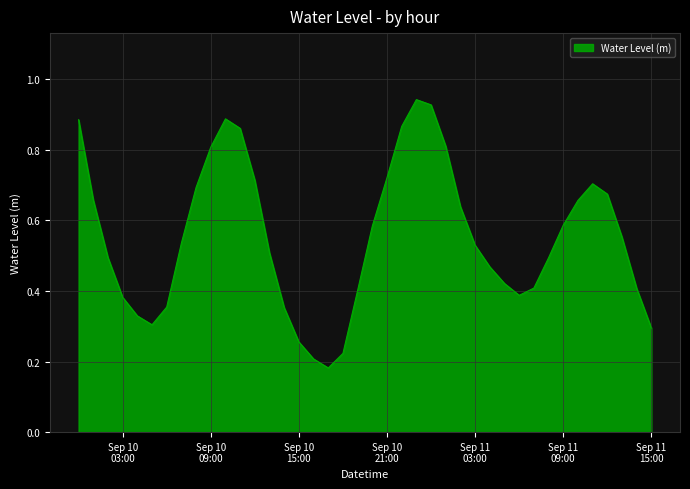

What is the difference between the maximum and minimum values?

0.8